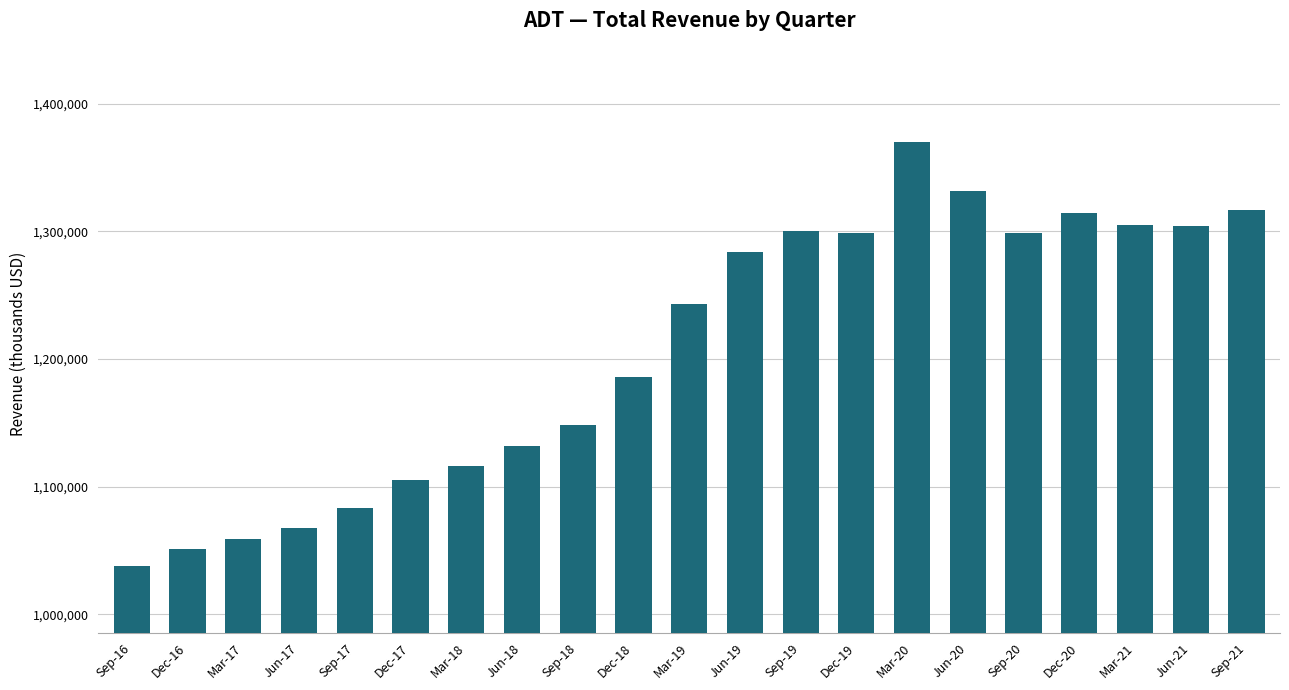

How many bars are there in total?

21